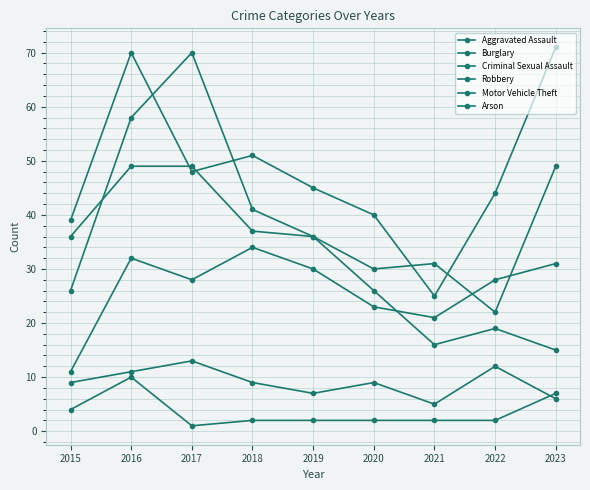

True or false: Criminal Sexual Assault and Aggravated Assault intersect in this chart.

False